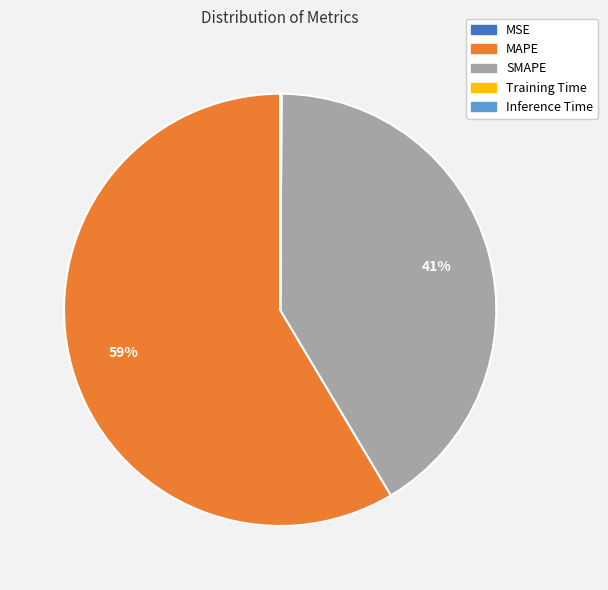

Is there any slice that represents more than half of the pie?

Yes